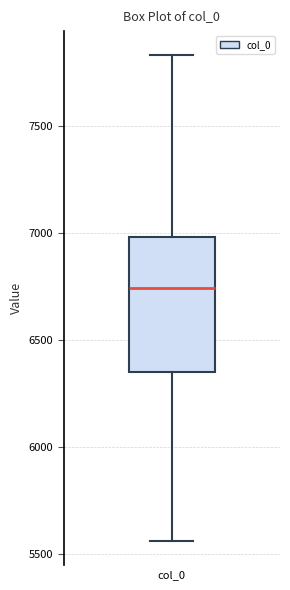

Where is the lower edge of the box for col_0 on the y-axis? The values are not printed on the chart, so give them approximately, as read against the axis.

6350